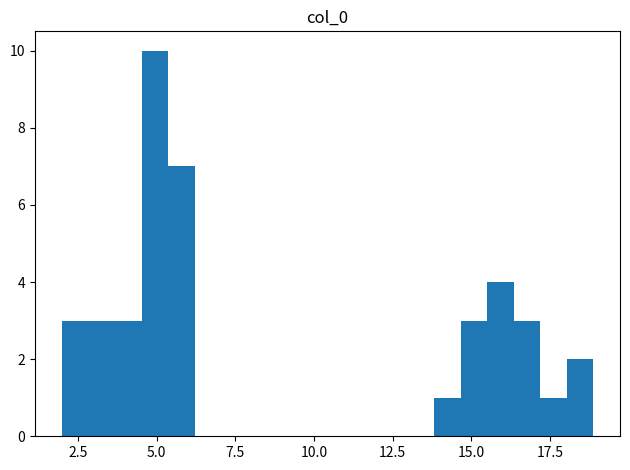

Around what value on the x-axis is the tallest bar? Give the approximate position of its centre, as read against the axis.

5.0